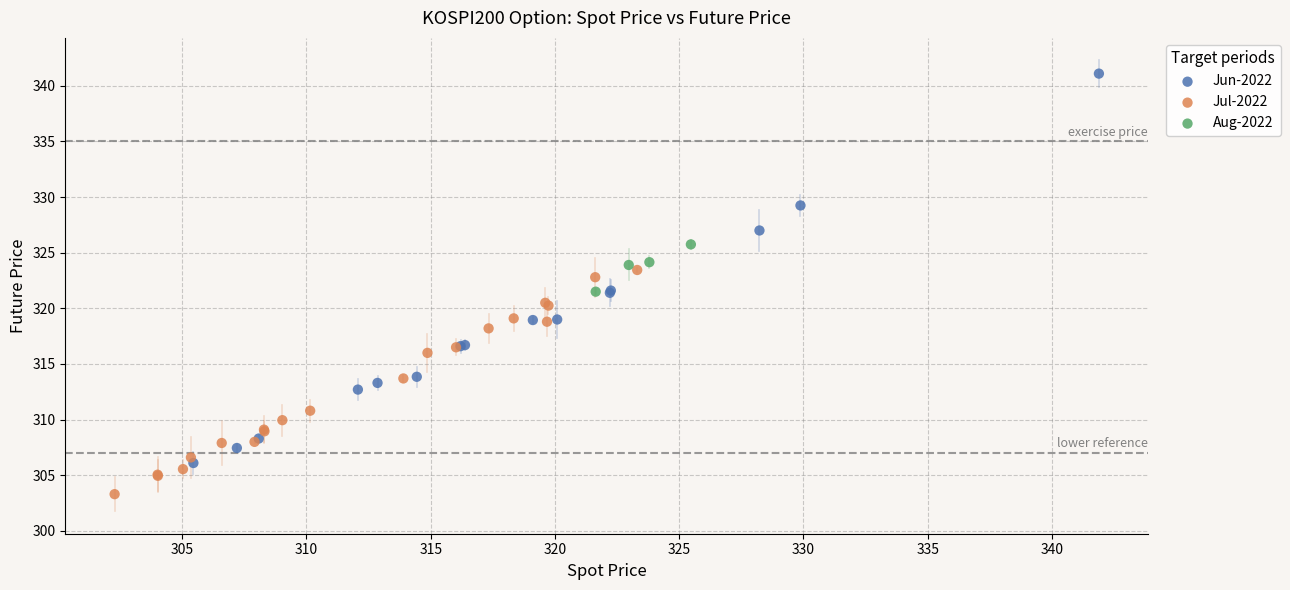

Which series contains the highest Y value?

Jun-2022